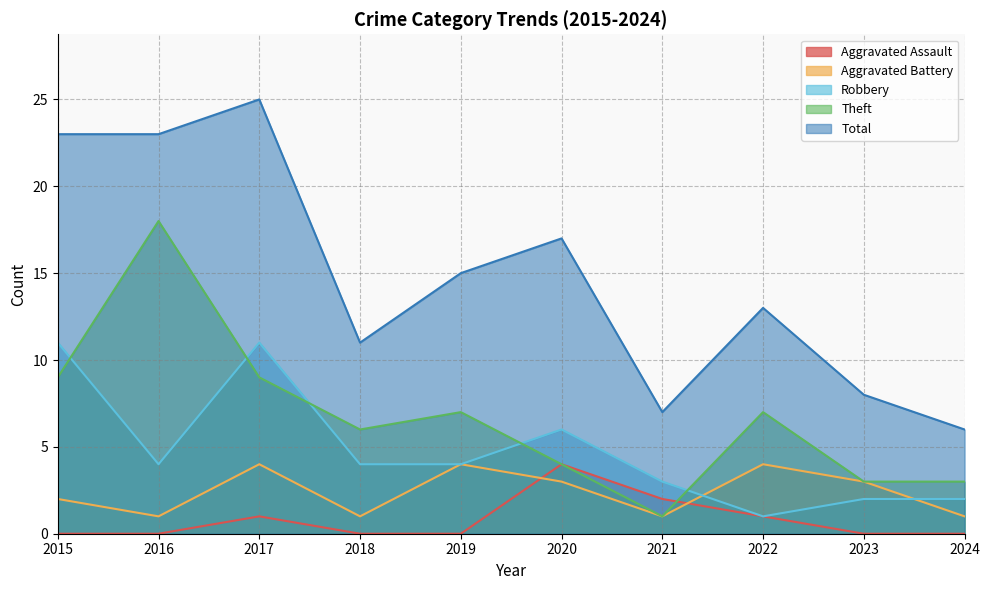

In Robbery, how many points are lower than both neighbors (excluding endpoints)?

2